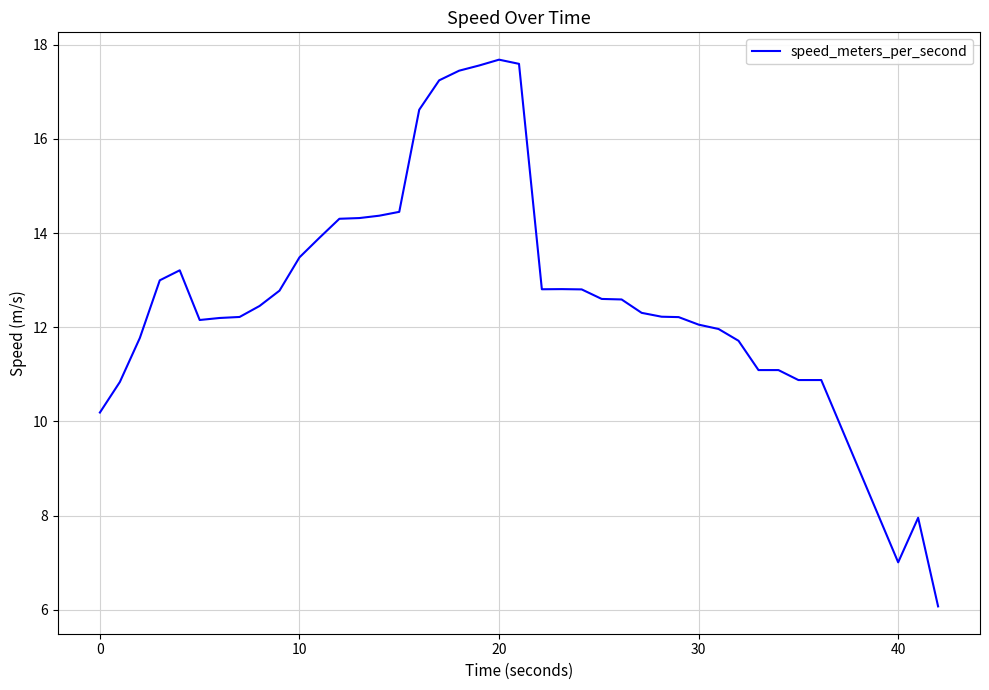

What is the smallest value displayed?

6.1